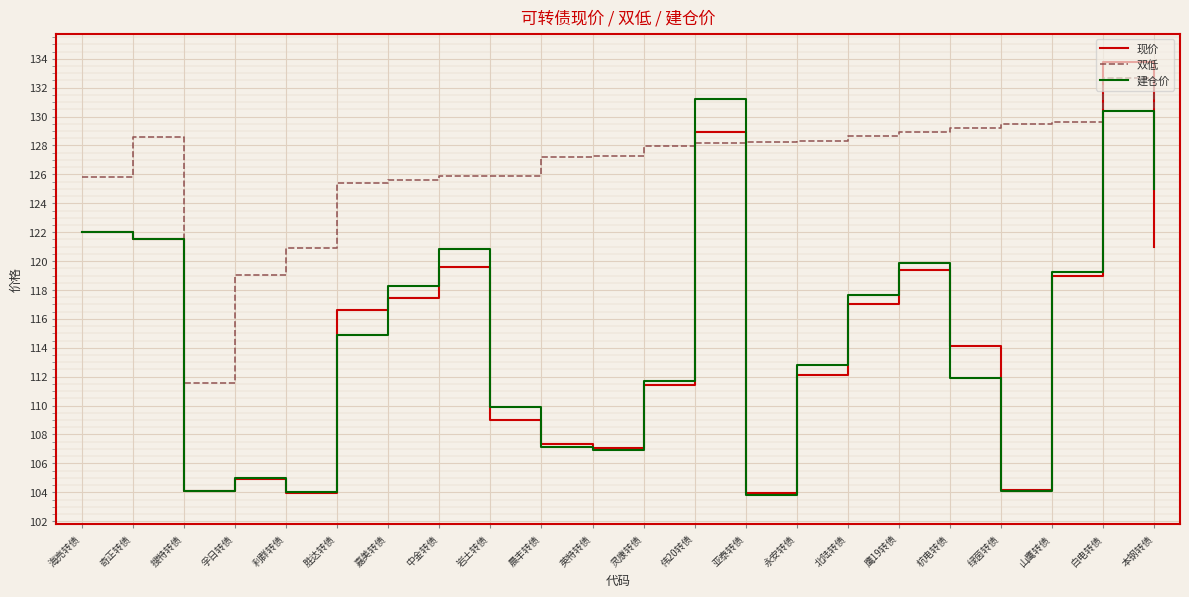

True or false: 现价 has a value of 119.3 at 鹰19转债.

True